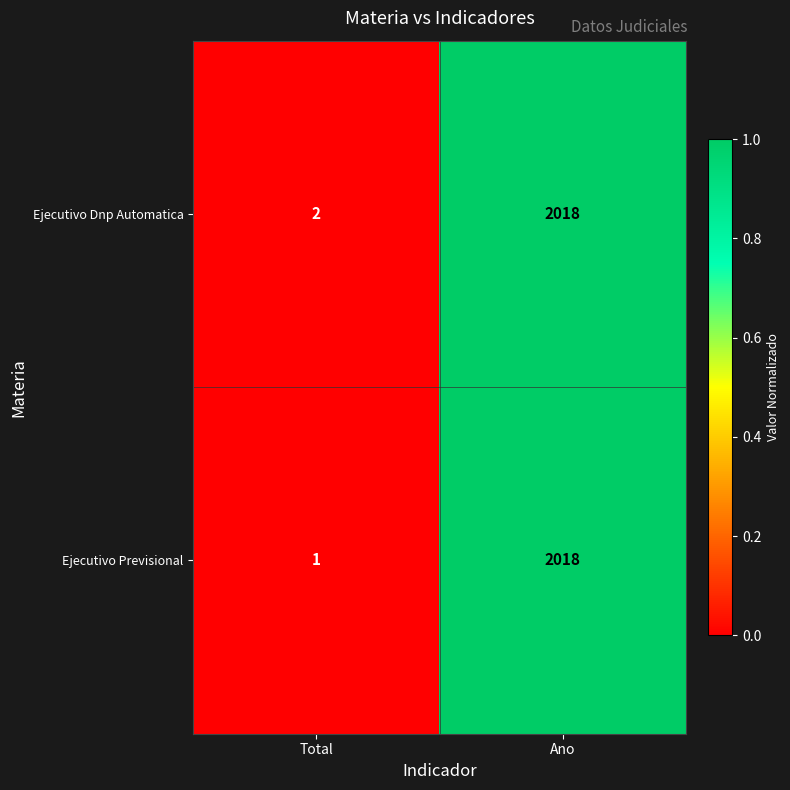

At which label is Ejecutivo Dnp Automatica closest to 1010?

Total